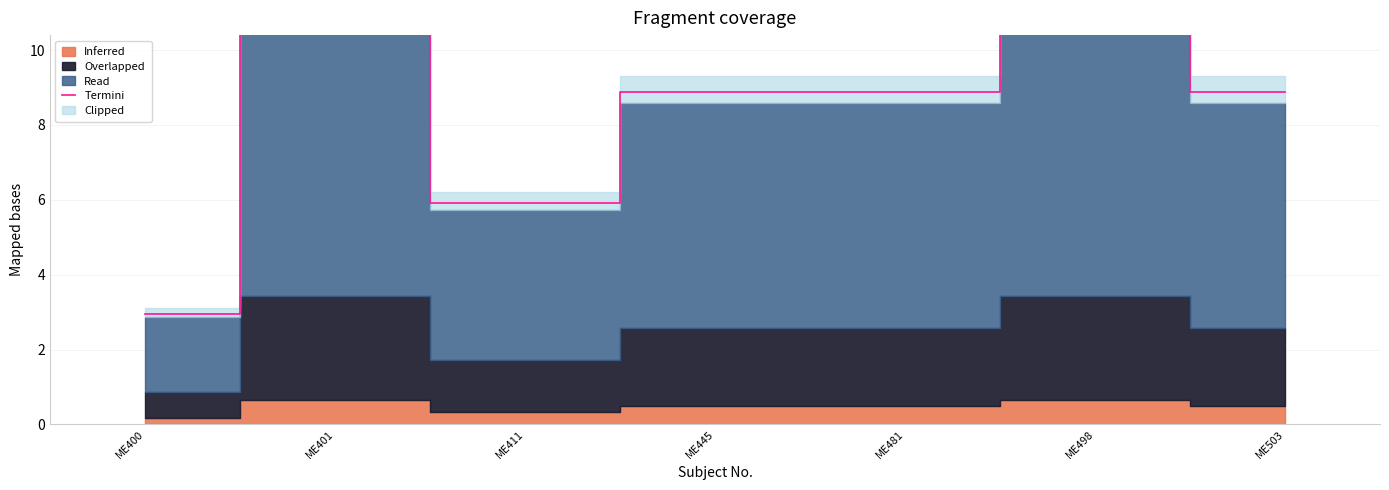

Reading left to right, list all the values displayed in this chart.

ME400=3.0	ME401=11.8	ME411=5.9	ME445=8.9	ME481=8.9	ME498=11.8	ME503=8.9